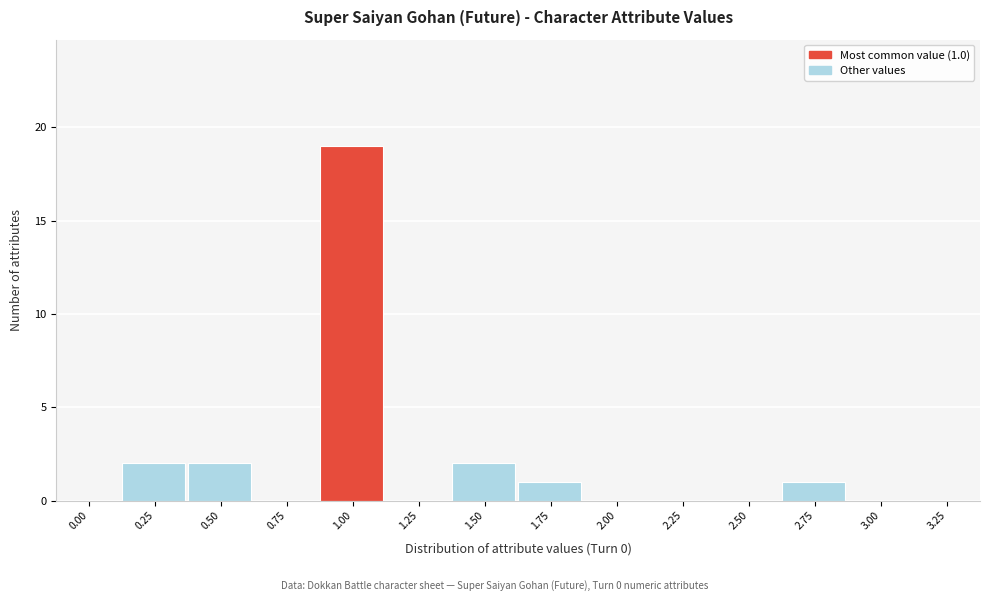

Reading left to right, extract all data points from this chart.

0.00=0	0.25=2	0.50=2	0.75=0	1.00=19	1.25=0	1.50=2	1.75=1	2.00=0	2.25=0	2.50=0	2.75=1	3.00=0	3.25=0